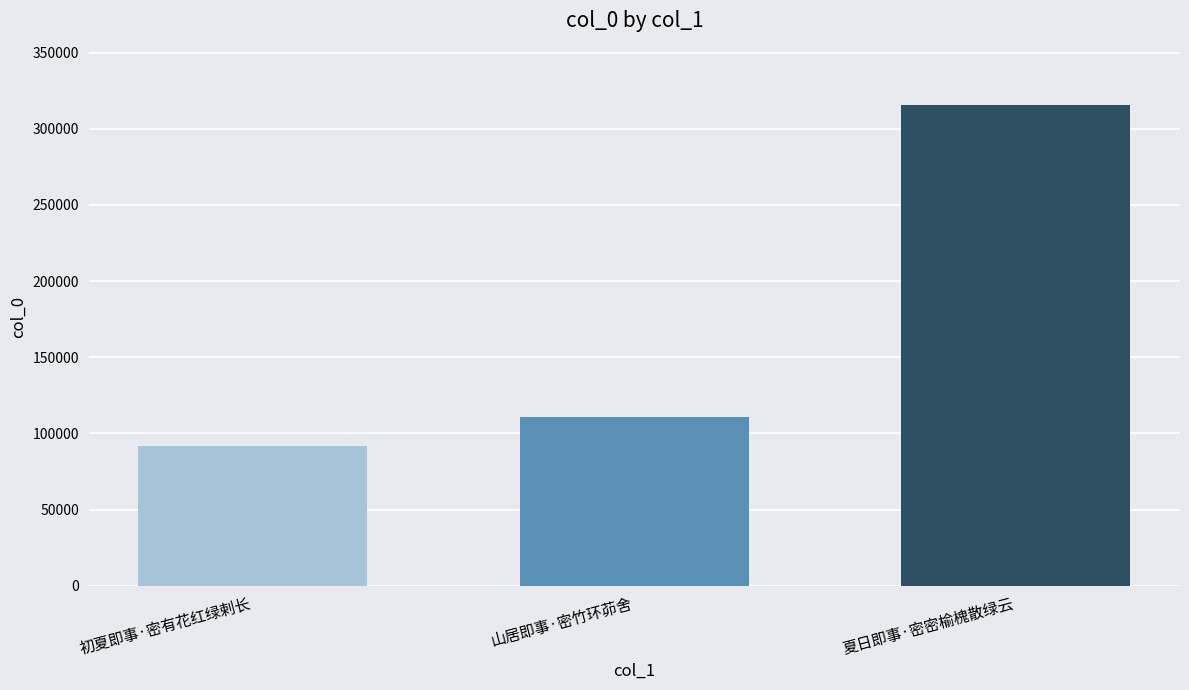

Reading left to right, transcribe all the data shown in this chart.

91712	110617	315340